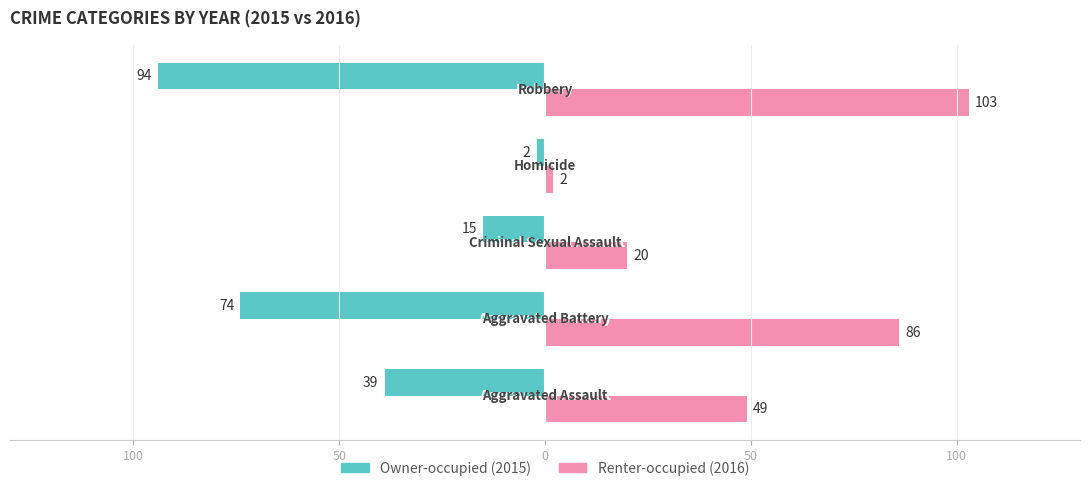

Does the chart contain any negative values?

Yes